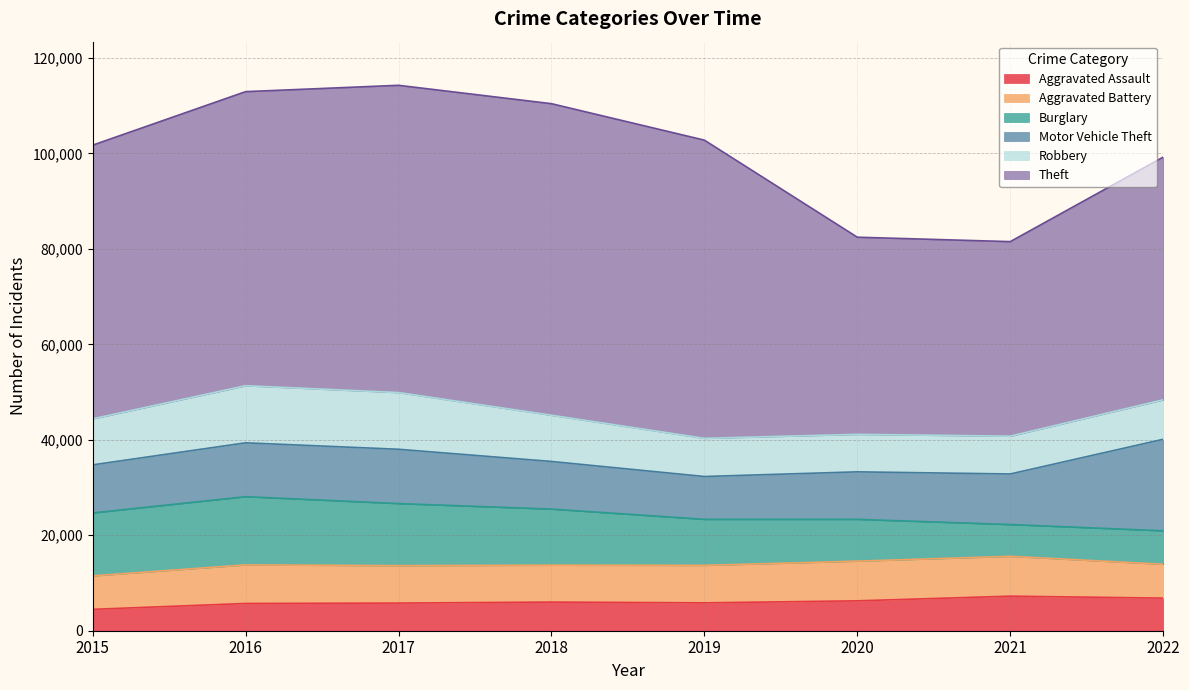

What is the difference between the second highest and second lowest values in the Aggravated Battery series?

1220